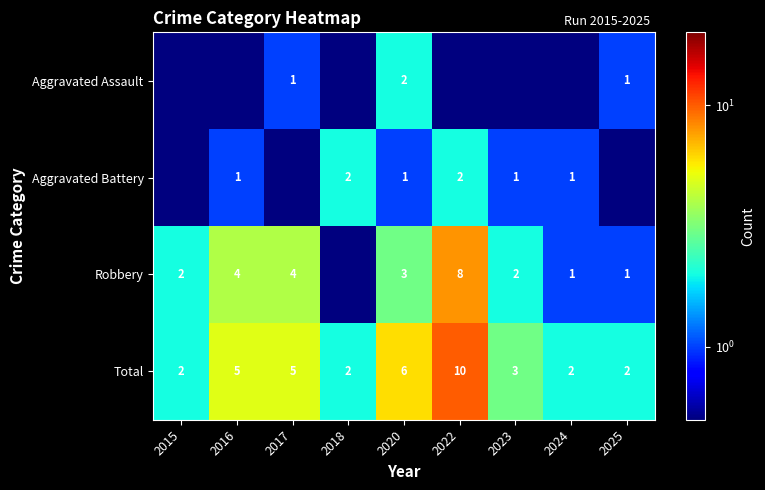

What is the greatest value displayed?

10.0